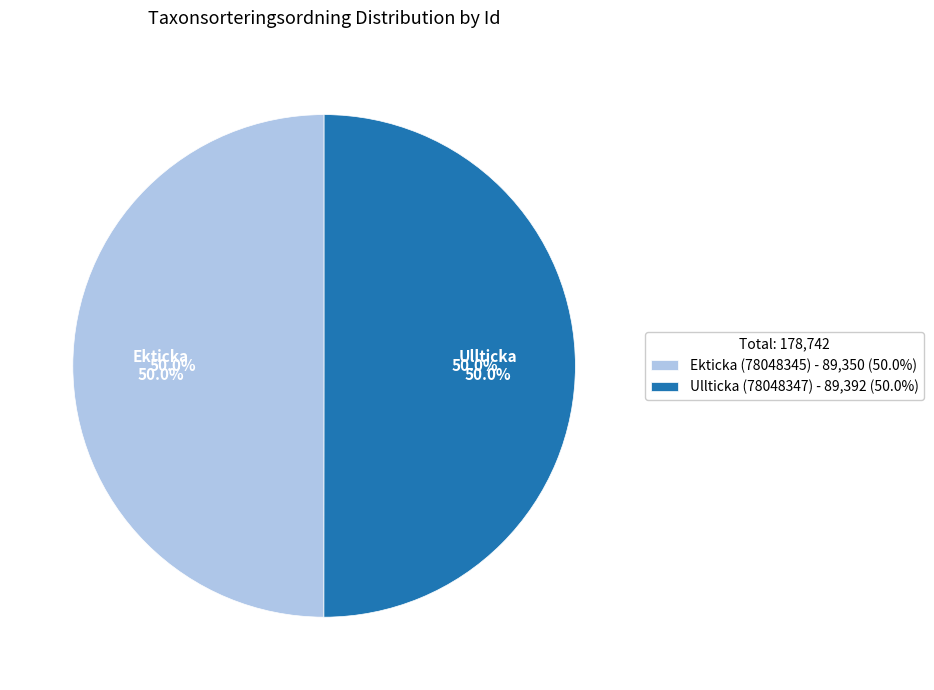

What is the largest slice in the pie chart?

Ullticka (78048347)